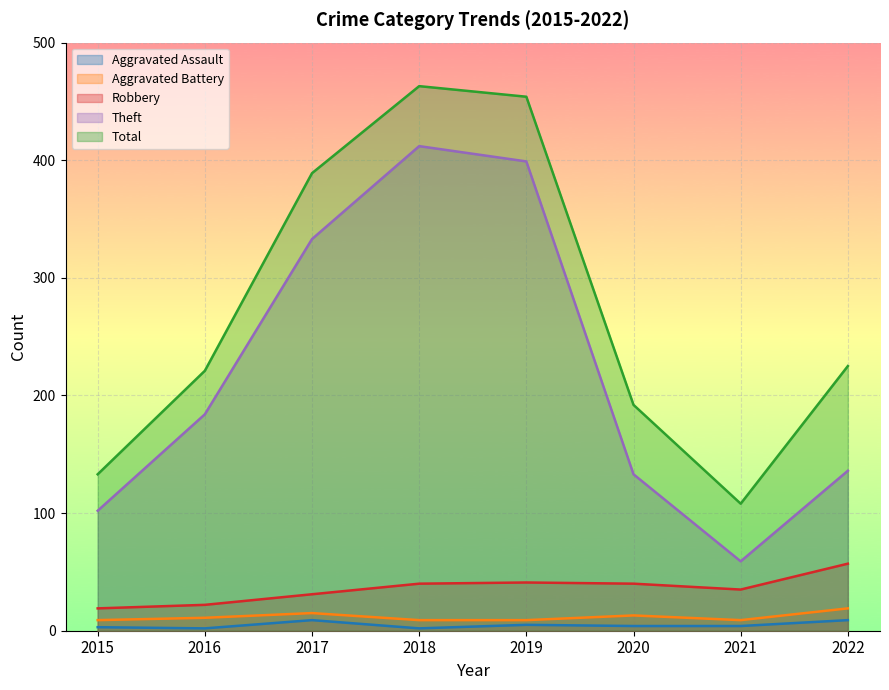

Is the value of Theft at 2019 greater than the value of Aggravated Assault at 2020?

Yes